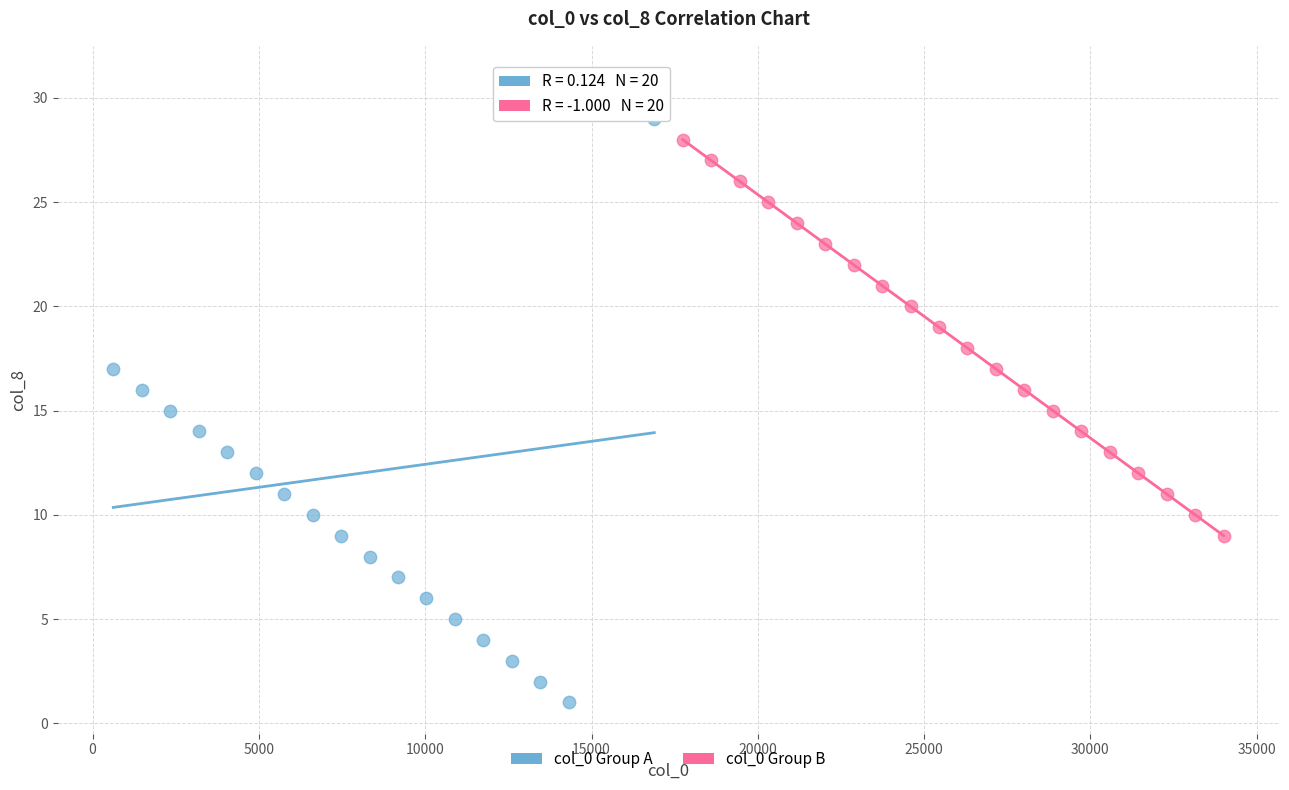

Which series has the widest spread of Y values?

col_0 Group A